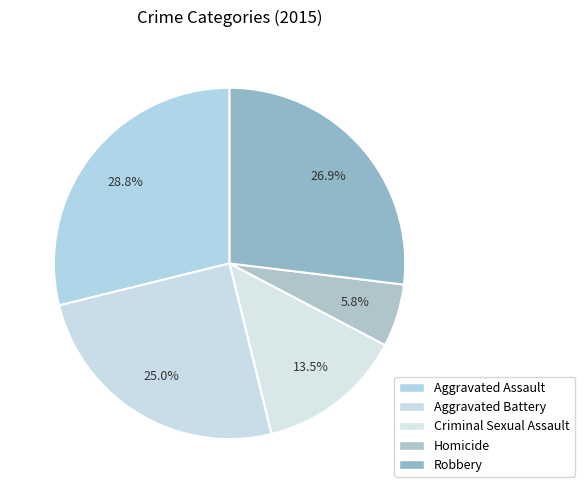

True or false: Robbery accounts for 34% of the total.

False